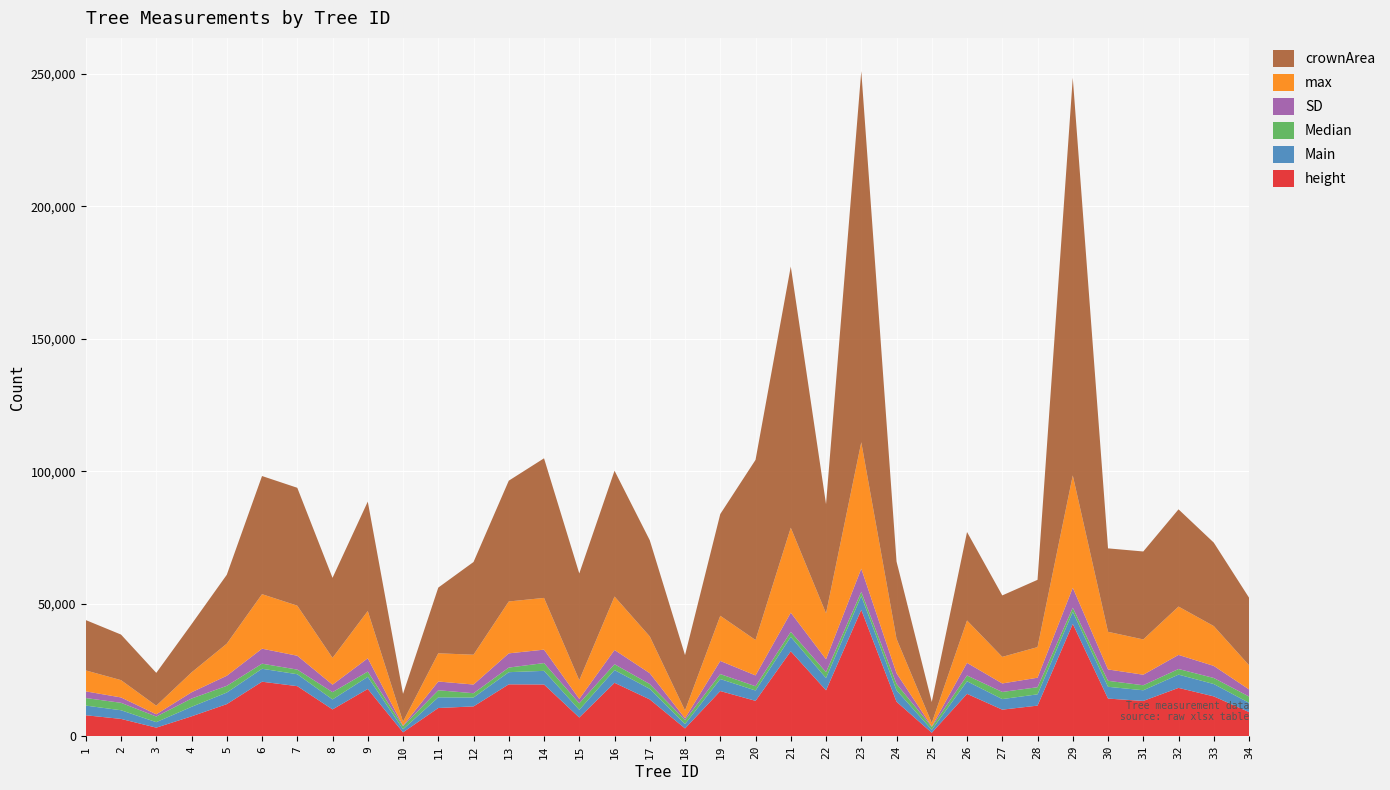

Reading left to right, transcribe all the data shown in this chart.

height: 1=7912.2	2=6535.6	3=3239.9	4=7504.2	5=12116.0	6=20576.7	7=18902.6	8=10121.2	9=17842.1	10=1472.2	11=10654.8	12=11255.7	13=19586.2	14=19529.7	15=7070.1	16=20165.8	17=13890.1	18=2942.7	19=17054.1	20=13358.6	21=32061.8	22=17331.5	23=47713.6	24=13020.4	25=1312.8	26=15998.2	27=10033.6	28=11550.8	29=42406.1	30=14205.1	31=13323.8	32=18248.2	33=15038.9	34=9128.5
Main: 1=3652.8	2=3269.9	3=2067.3	4=3591.6	5=4365.9	6=4890.5	7=4499.3	8=3764.5	9=4581.6	10=1144.8	11=4023.9	12=3357.9	13=4593.0	14=5148.6	15=2900.0	16=4803.9	17=3987.8	18=1651.8	19=4536.0	20=3895.5	21=5434.4	22=4632.4	23=5199.6	24=4321.6	25=1089.6	26=4740.9	27=3988.1	28=4262.1	29=4517.0	30=4454.2	31=4022.7	32=5002.1	33=4663.5	34=3489.6
Median: 1=2850.6	2=2807.6	3=2128.0	4=3130.9	5=2537.8	6=1921.3	7=1751.3	8=2751.8	9=1982.0	10=1177.7	11=2675.4	12=1619.5	13=1736.3	14=2940.1	15=2452.5	16=2207.5	17=1820.9	18=1518.0	19=1871.6	20=1617.8	21=1902.5	22=2249.5	23=1610.9	24=2411.2	25=1126.0	26=2185.2	27=2692.8	28=2686.9	29=1591.5	30=2251.7	31=1895.3	32=2121.7	33=2287.8	34=2373.5
SD: 1=2515.6	2=2027.4	3=839.6	4=2351.0	5=3805.6	6=5662.9	7=5232.3	8=2826.0	9=5017.1	10=223.4	11=3296.4	12=3283.0	13=5366.9	14=5065.6	15=1661.3	16=5382.1	17=4083.8	18=661.2	19=4956.6	20=4090.7	21=7250.7	22=4856.4	23=8733.3	24=4001.4	25=171.9	26=4771.4	27=3207.3	28=3588.3	29=7526.8	30=4300.4	31=3975.9	32=5327.4	33=4559.4	34=2682.8
max: 1=7912.2	2=6535.6	3=3239.9	4=7504.2	5=12116.0	6=20576.7	7=18902.6	8=10121.2	9=17842.1	10=1472.2	11=10654.8	12=11255.7	13=19586.2	14=19529.7	15=7070.1	16=20165.8	17=13890.1	18=2942.7	19=17054.1	20=13358.6	21=32061.8	22=17331.5	23=47713.6	24=13020.4	25=1312.8	26=15998.2	27=10033.6	28=11550.8	29=42406.1	30=14205.1	31=13323.8	32=18248.2	33=15038.9	34=9128.5
crownArea: 1=19000.0	2=17200.0	3=12400.0	4=18200.0	5=26000.0	6=44600.0	7=44500.0	8=30200.0	9=41300.0	10=10500.0	11=24800.0	12=35000.0	13=45600.0	14=52700.0	15=40300.0	16=47500.0	17=36300.0	18=20900.0	19=38400.0	20=68000.0	21=98600.0	22=41200.0	23=140100.0	24=29200.0	25=7900.0	26=33400.0	27=23200.0	28=25400.0	29=150100.0	30=31500.0	31=33200.0	32=36700.0	33=31500.0	34=25500.0